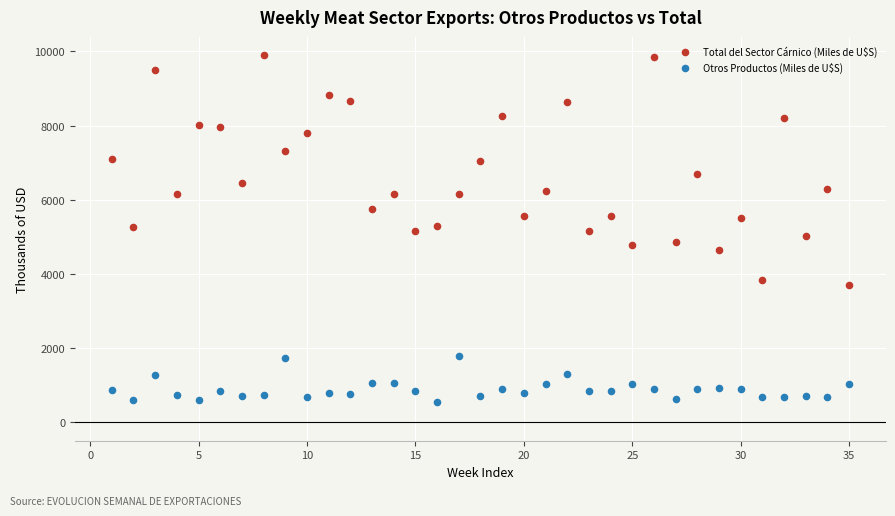

Which series reaches the maximum Y coordinate?

Total del Sector Cárnico (Miles de U$S)